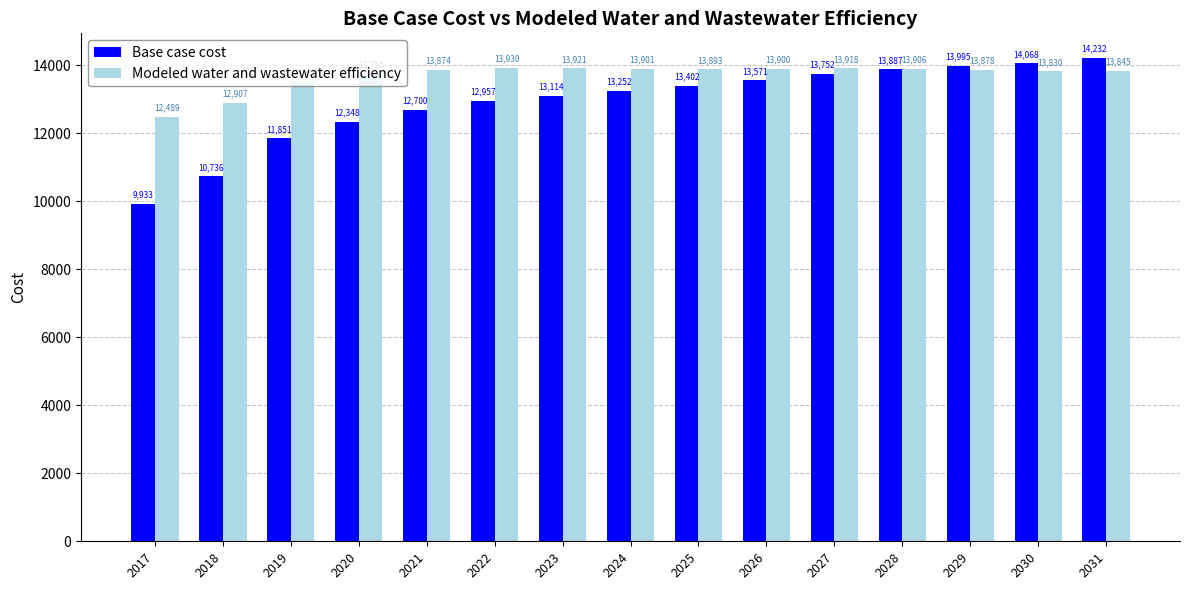

At how many categories does at least one series exceed 14133?

1